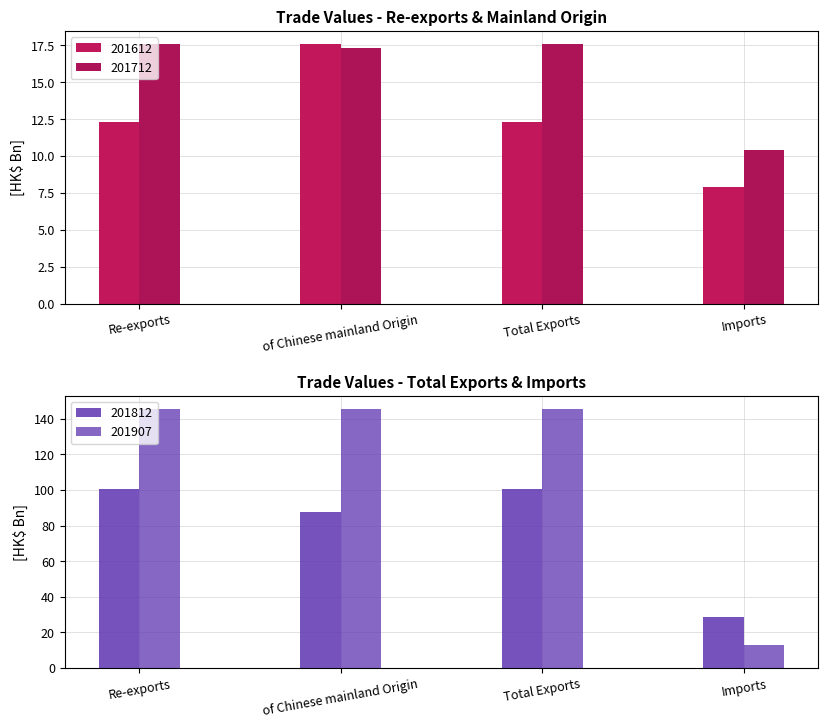

How many bars are there in each group?

4